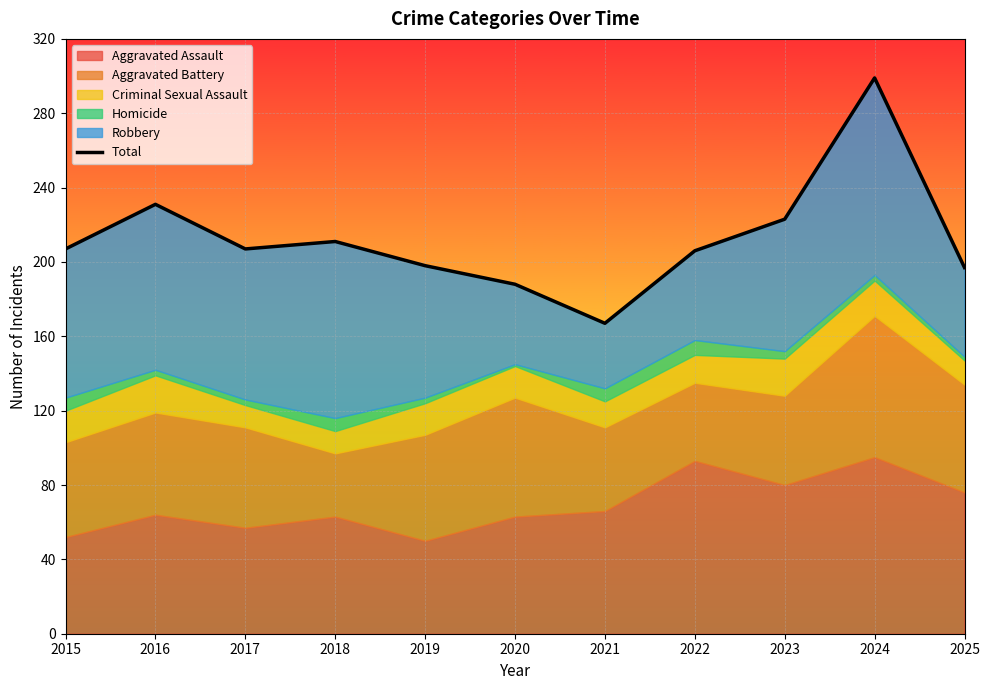

Count the number of categories in the chart.

11